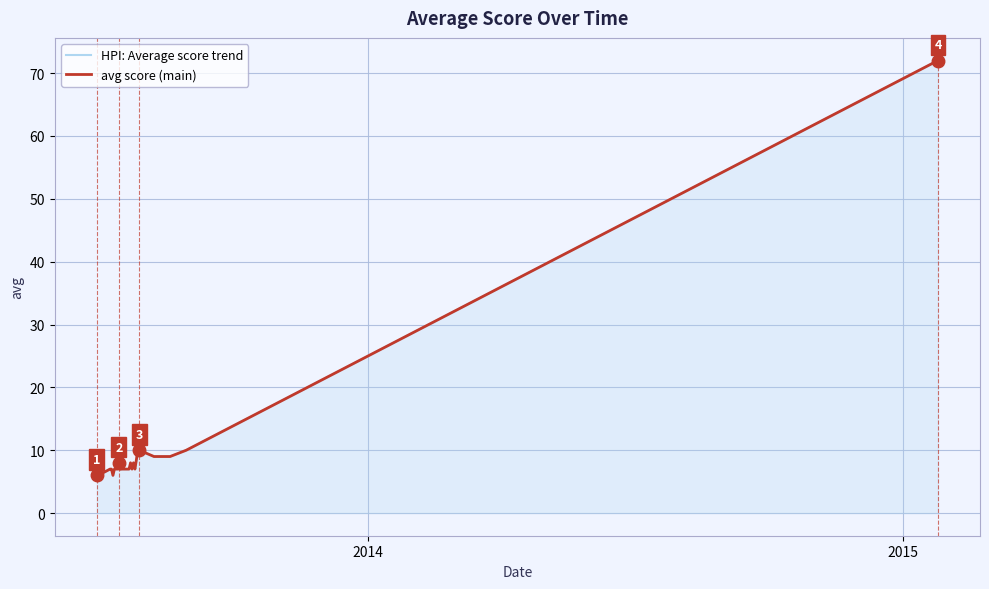

True or false: HPI: Average score trend and avg score (main) cross at least once.

False